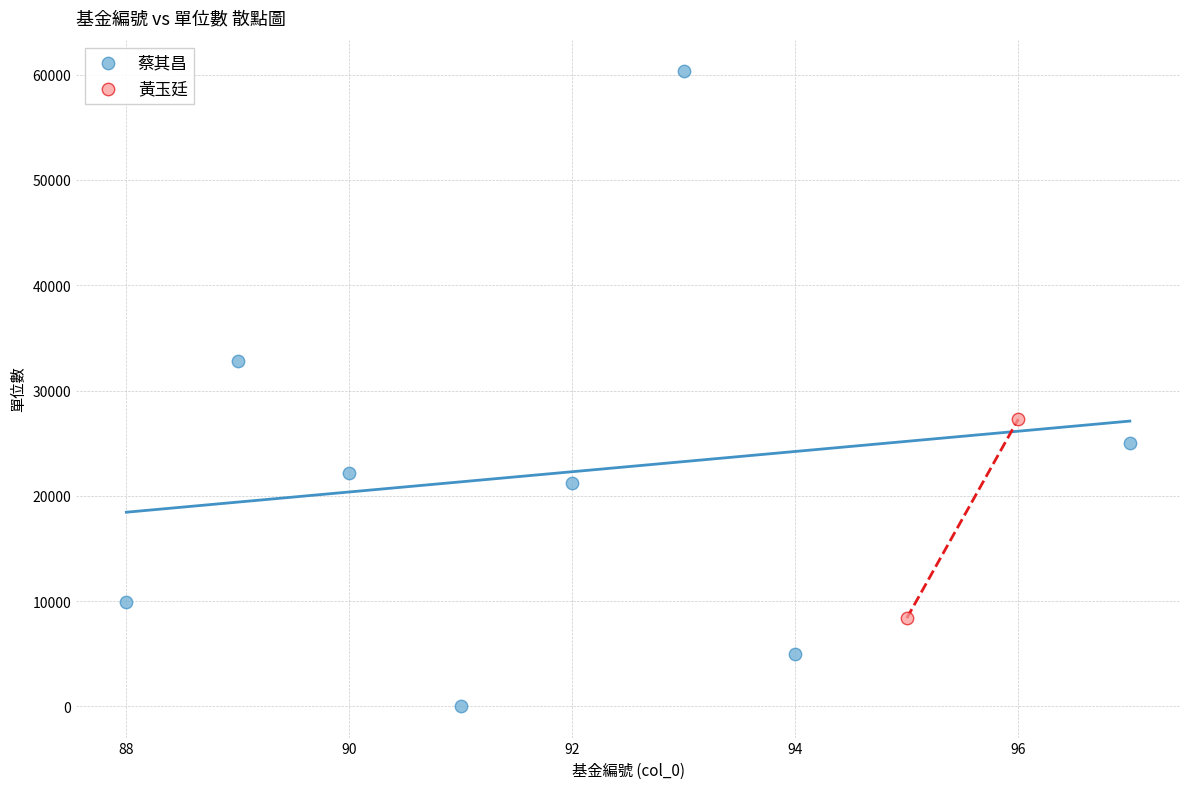

Which series reaches the minimum Y coordinate?

蔡其昌